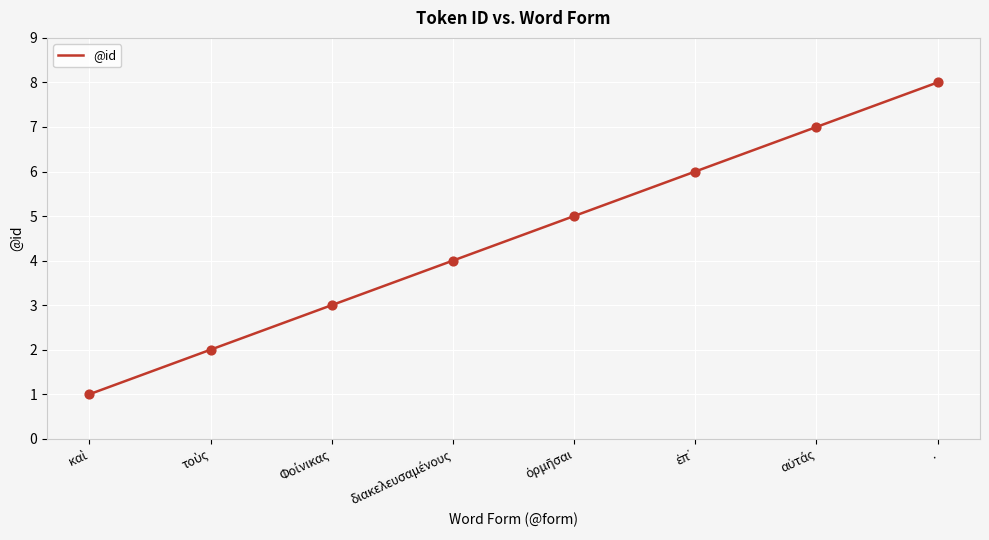

True or false: there are more than 1 points higher than both neighbors.

False